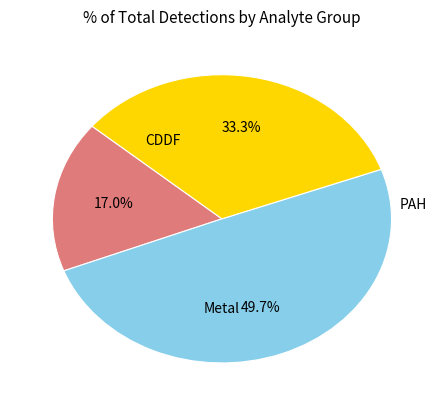

How many segments does this pie chart have?

3